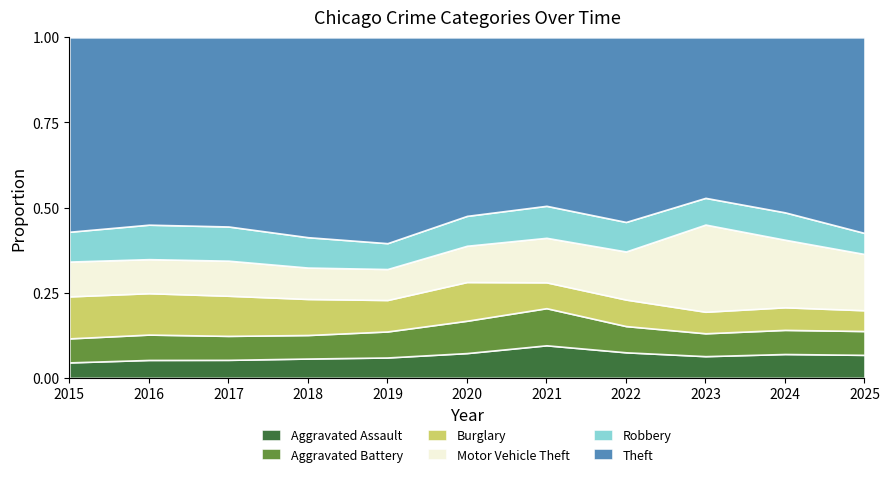

How many interior local valleys does the Aggravated Assault series have?

1